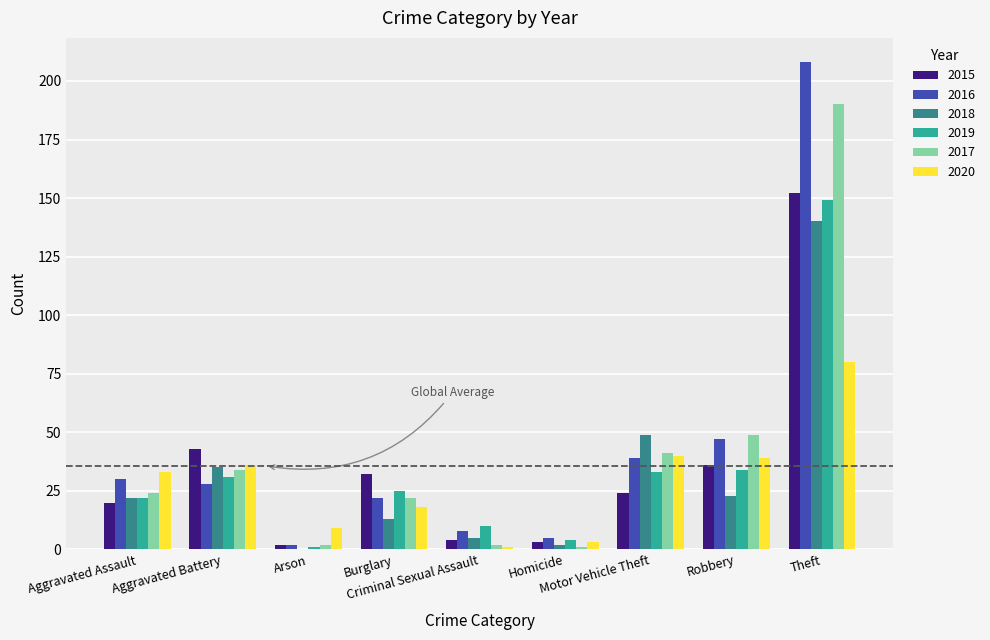

What is the highest value of the 2019 series?

149